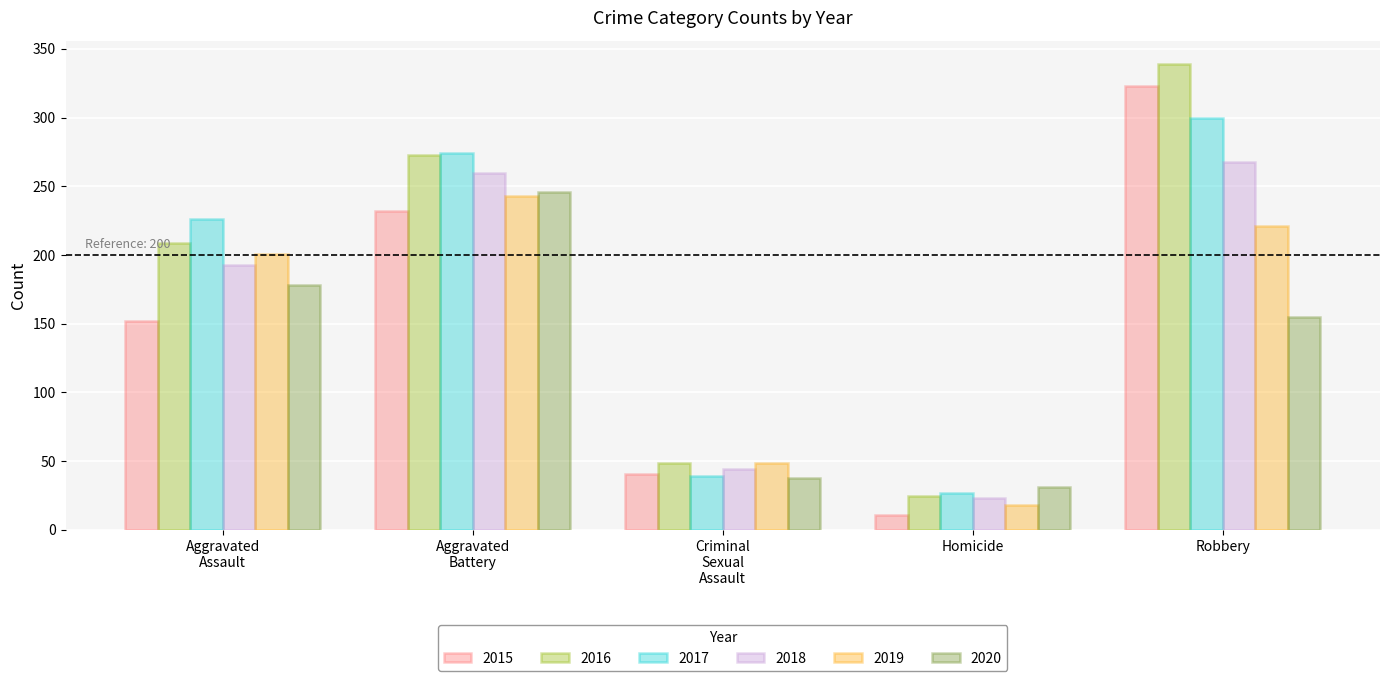

What is the value of the 2015 bar at the 1st from the left?

152